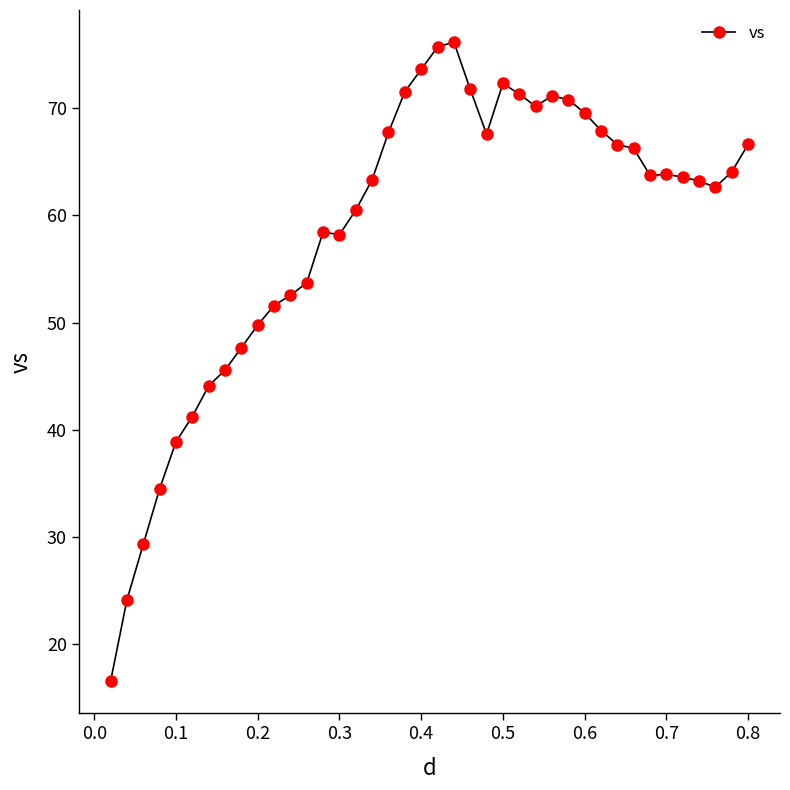

What is the difference between the maximum and minimum values?

59.6